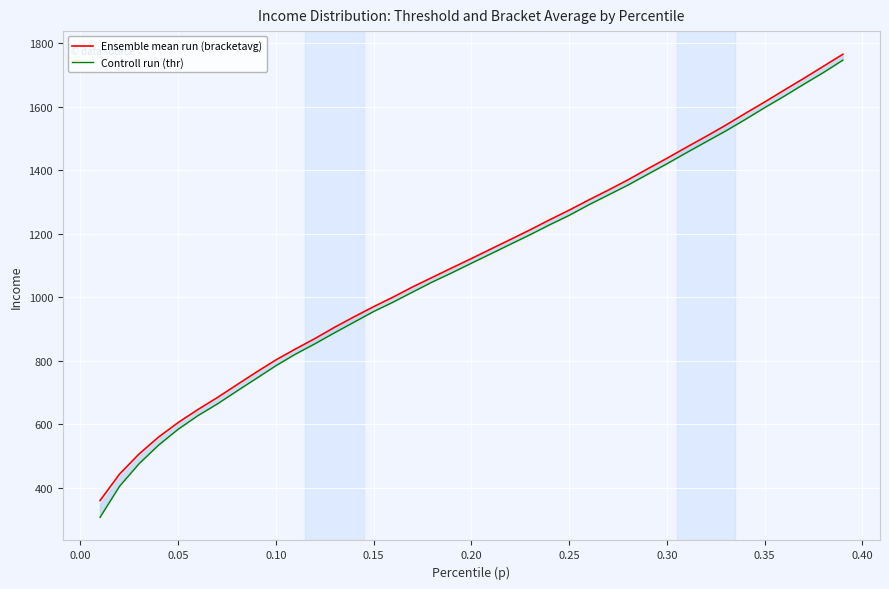

The value of Ensemble mean run (bracketavg) at 11 is 1339.8. True or false?

False